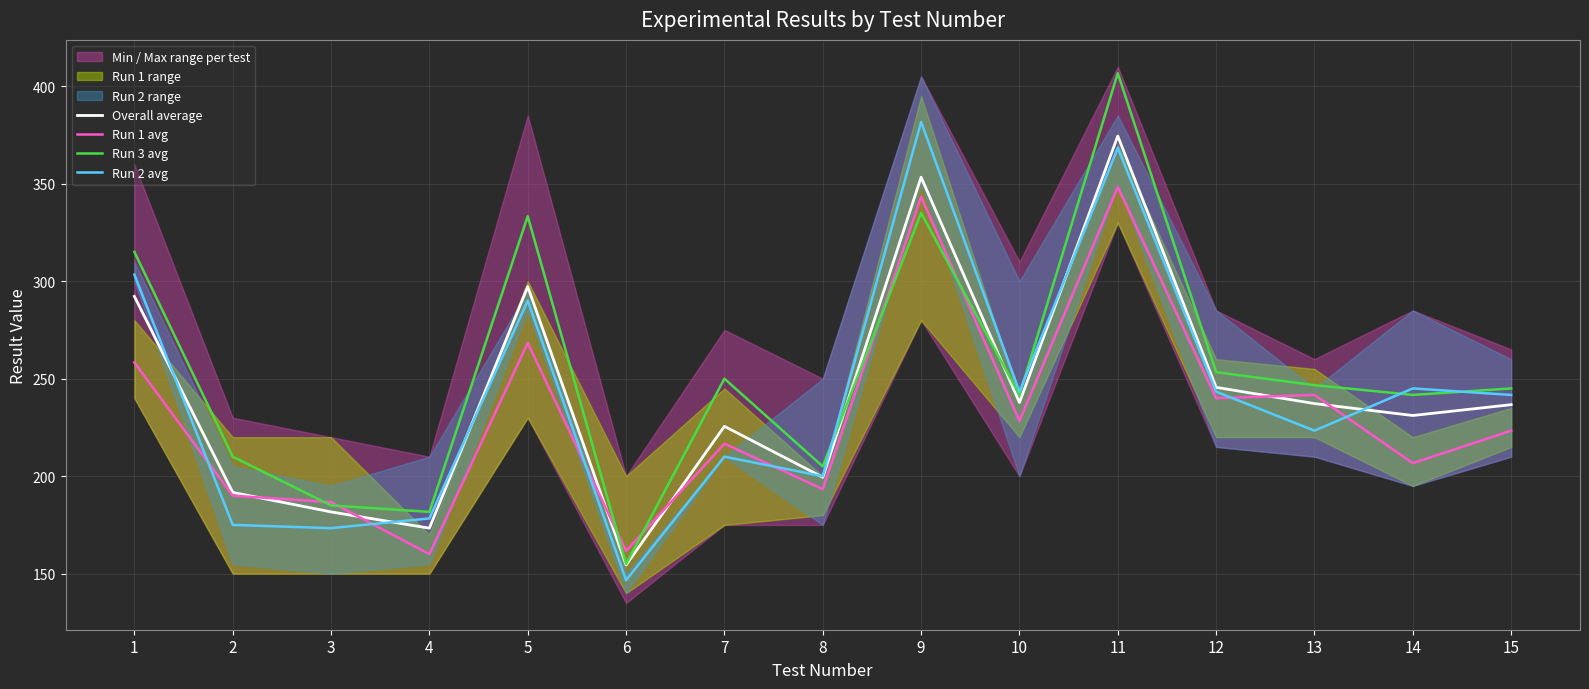

What value does the Run 1 avg series have at 10?

228.3